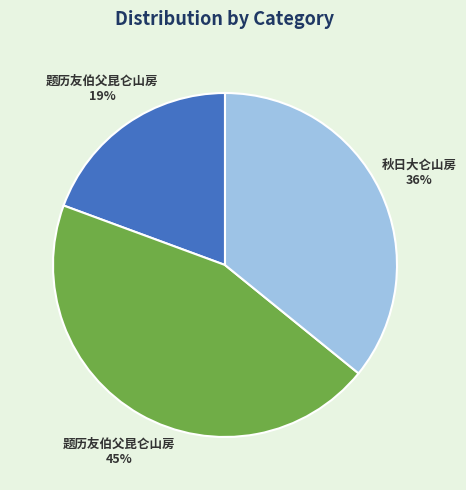

Rank the categories by value from highest to lowest.

题历友伯父昆仑山房 45%, 秋日大仑山房 36%, 题历友伯父昆仑山房 19%